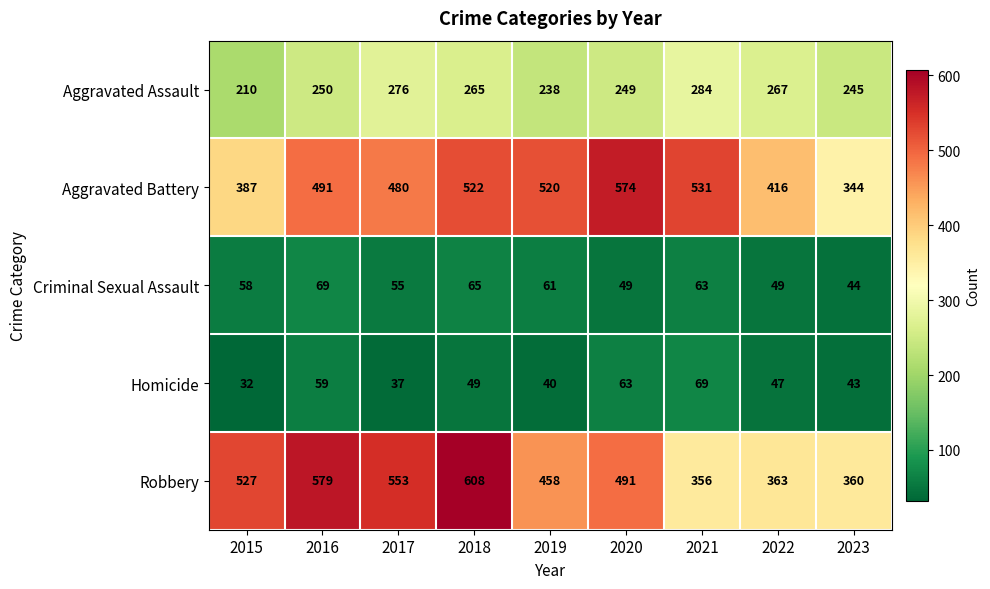

What is the sum of all Aggravated Assault values?

2284